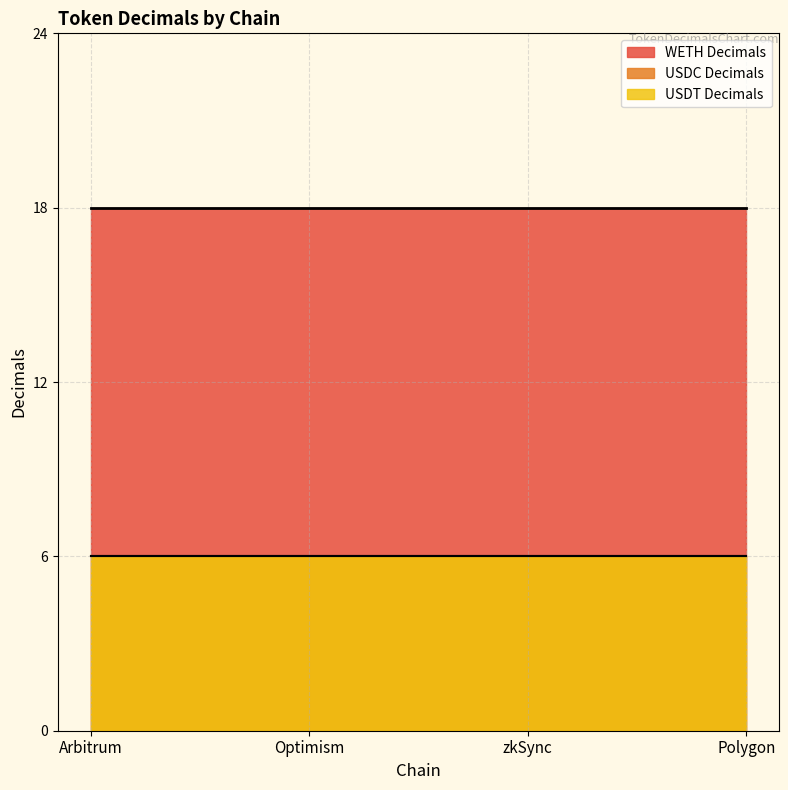

True or false: WETH Decimals and USDT Decimals intersect in this chart.

False